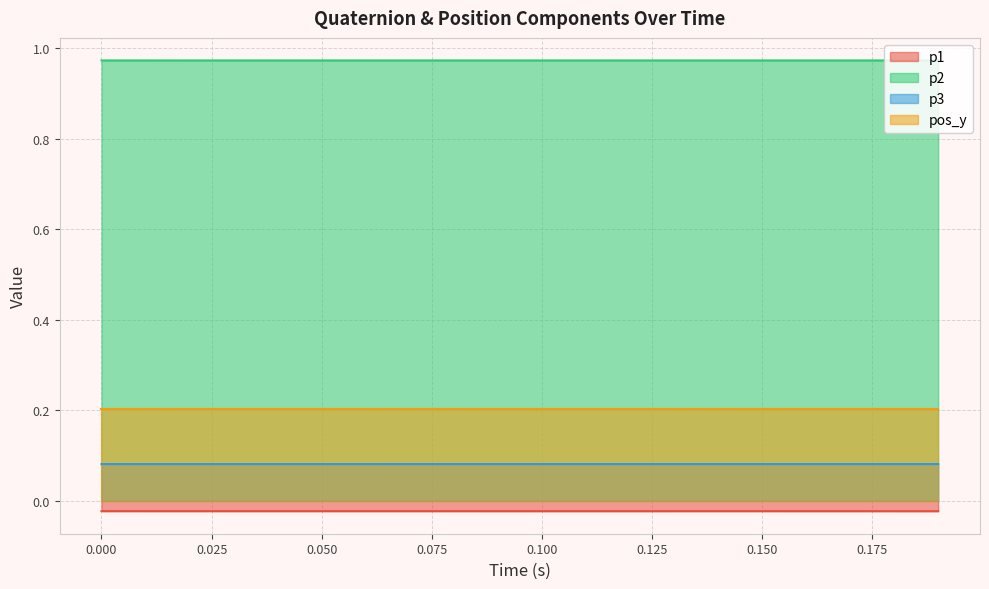

Which series has the largest total across all categories?

p2